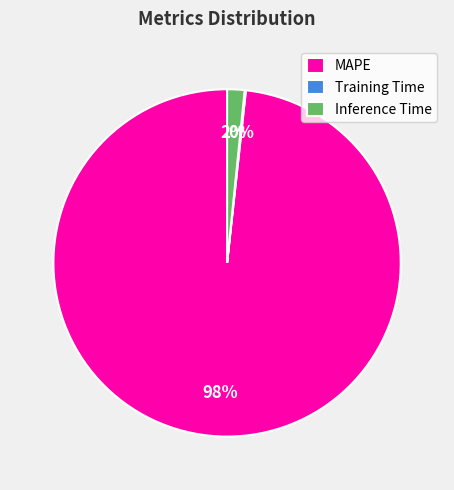

What is the largest slice in the pie chart?

MAPE